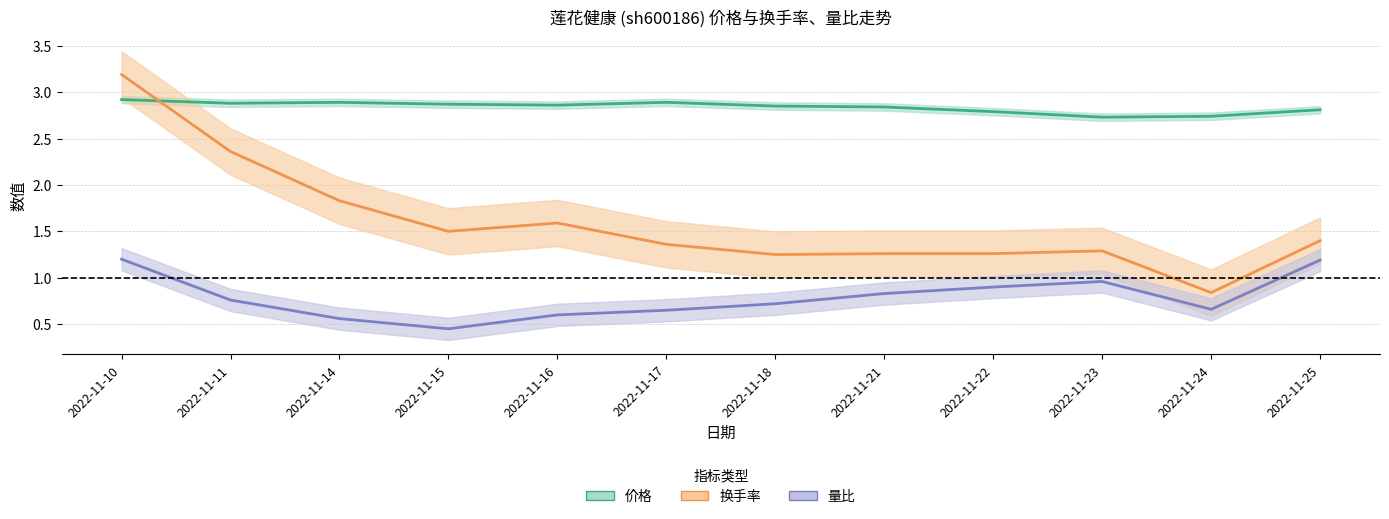

In 价格, how many points are lower than both neighbors (excluding endpoints)?

3